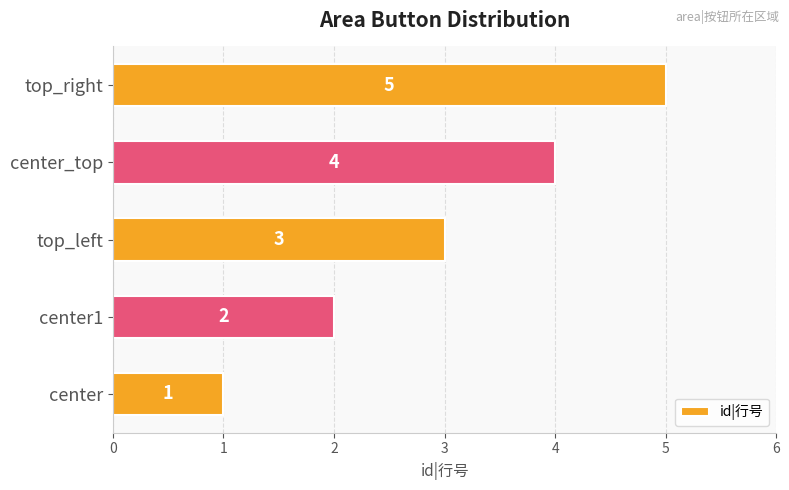

At which label is the value closest to 3?

top_left